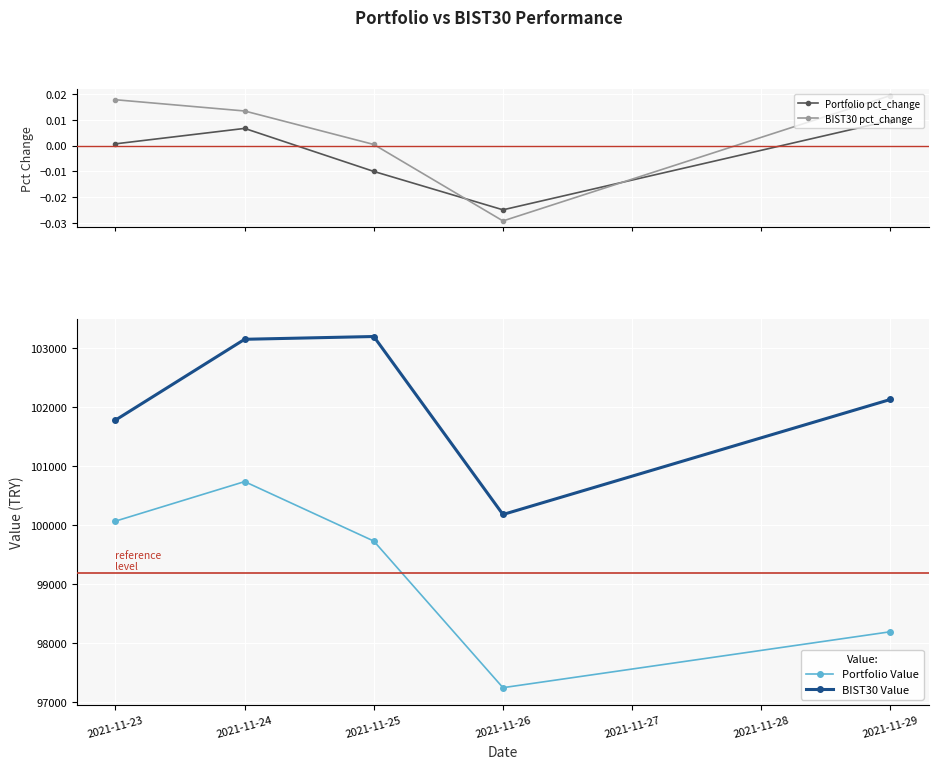

Rank the series at 2021-11-26 from lowest to highest value.

BIST30 pct_change, Portfolio pct_change, Portfolio Value, BIST30 Value